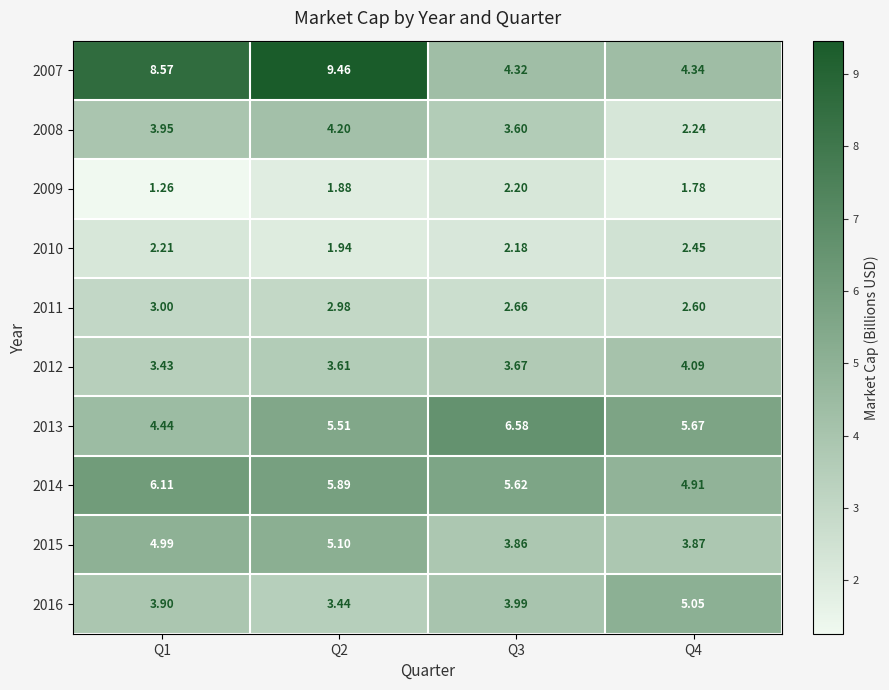

Rank the series at Q4 from lowest to highest value.

2009, 2008, 2010, 2011, 2015, 2012, 2007, 2014, 2016, 2013